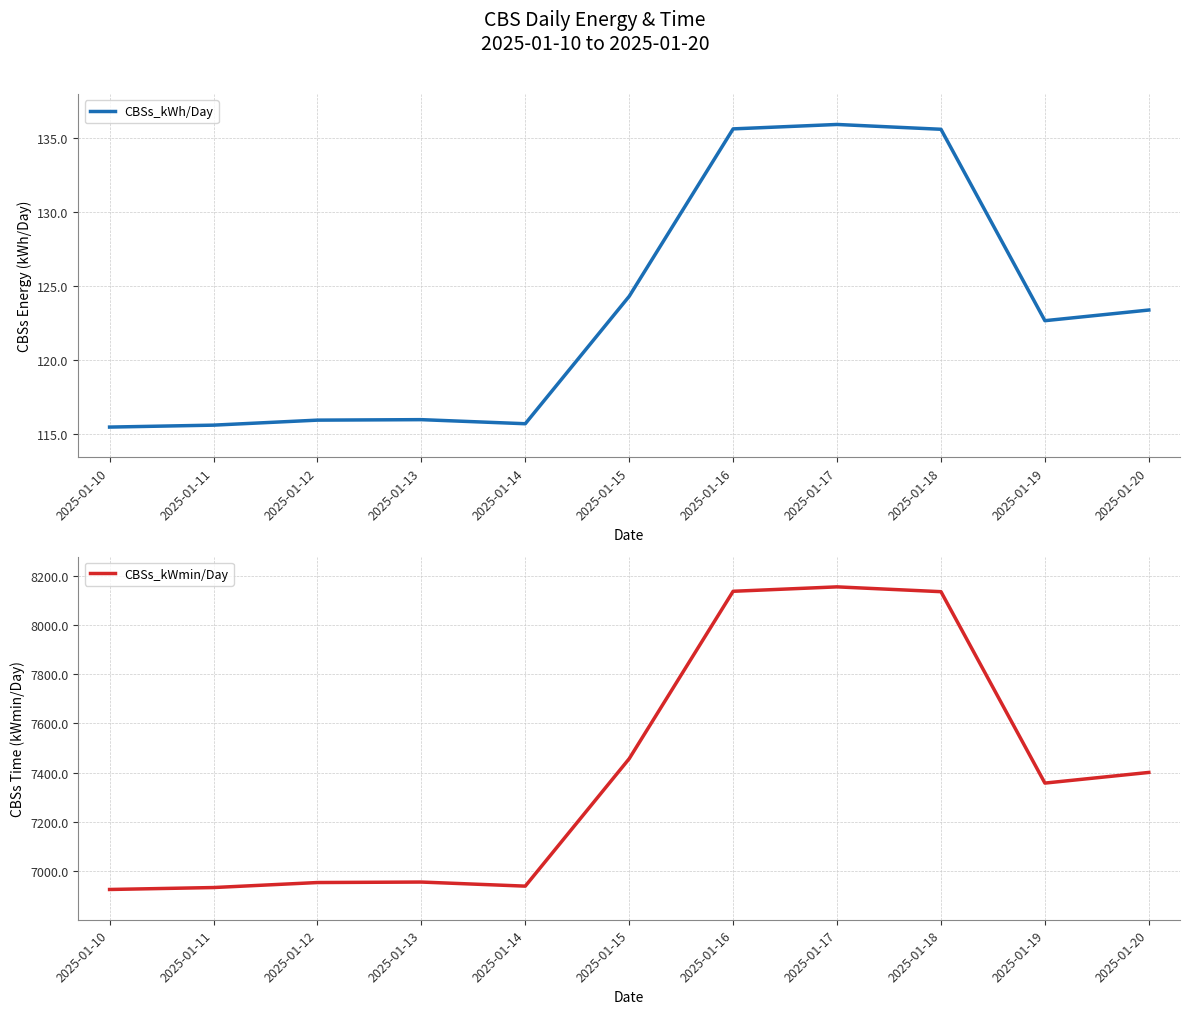

How many interior local peaks does the CBSs_kWh/Day series have?

2